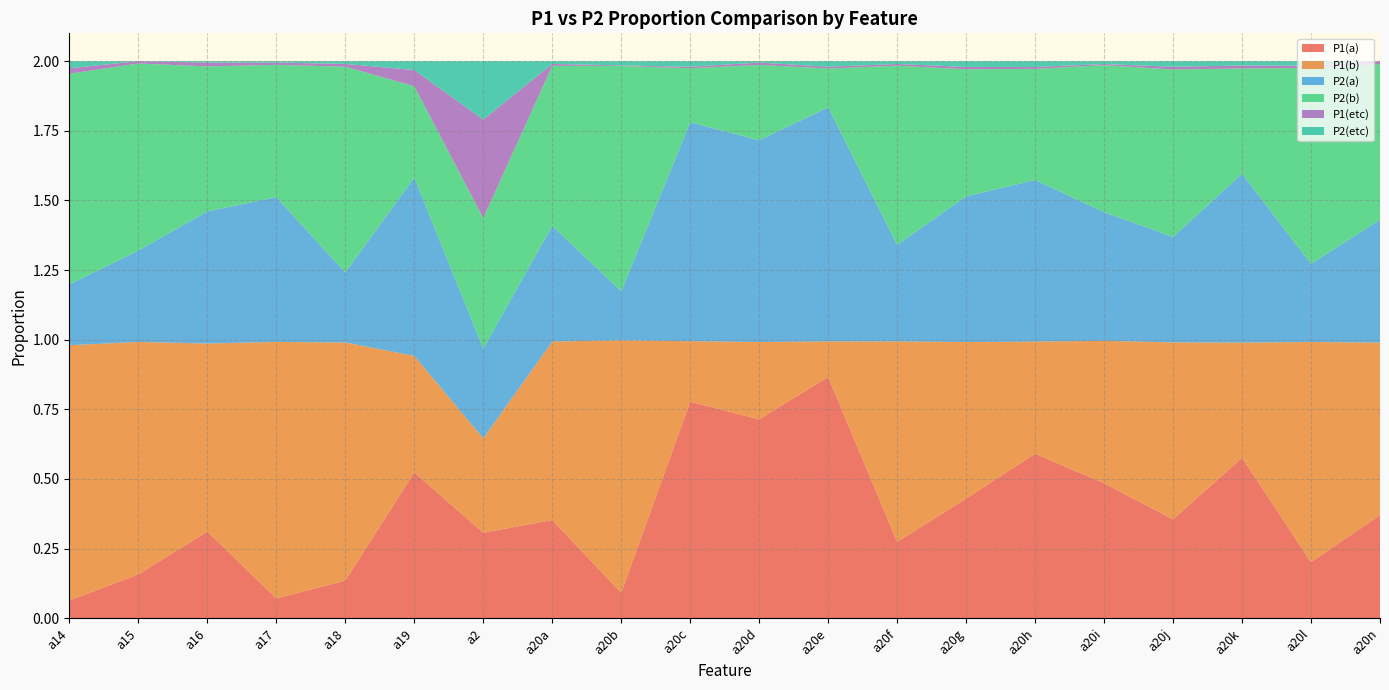

Reading right to left, list all the values displayed in this chart.

P1(a): 0.4	0.2	0.6	0.4	0.5	0.6	0.4	0.3	0.9	0.7	0.8	0.1	0.4	0.3	0.5	0.1	0.1	0.3	0.2	0.1
P1(b): 0.6	0.8	0.4	0.6	0.5	0.4	0.6	0.7	0.1	0.3	0.2	0.9	0.6	0.3	0.4	0.9	0.9	0.7	0.8	0.9
P2(a): 0.4	0.3	0.6	0.4	0.5	0.6	0.5	0.3	0.8	0.7	0.8	0.2	0.4	0.3	0.6	0.3	0.5	0.5	0.3	0.2
P2(b): 0.6	0.7	0.4	0.6	0.5	0.4	0.5	0.6	0.1	0.3	0.2	0.8	0.6	0.5	0.3	0.7	0.5	0.5	0.7	0.8
P1(etc): 0.0	0.0	0.0	0.0	0.0	0.0	0.0	0.0	0.0	0.0	0.0	0.0	0.0	0.4	0.1	0.0	0.0	0.0	0.0	0.0
P2(etc): 0.0	0.0	0.0	0.0	0.0	0.0	0.0	0.0	0.0	0.0	0.0	0.0	0.0	0.2	0.0	0.0	0.0	0.0	0.0	0.0